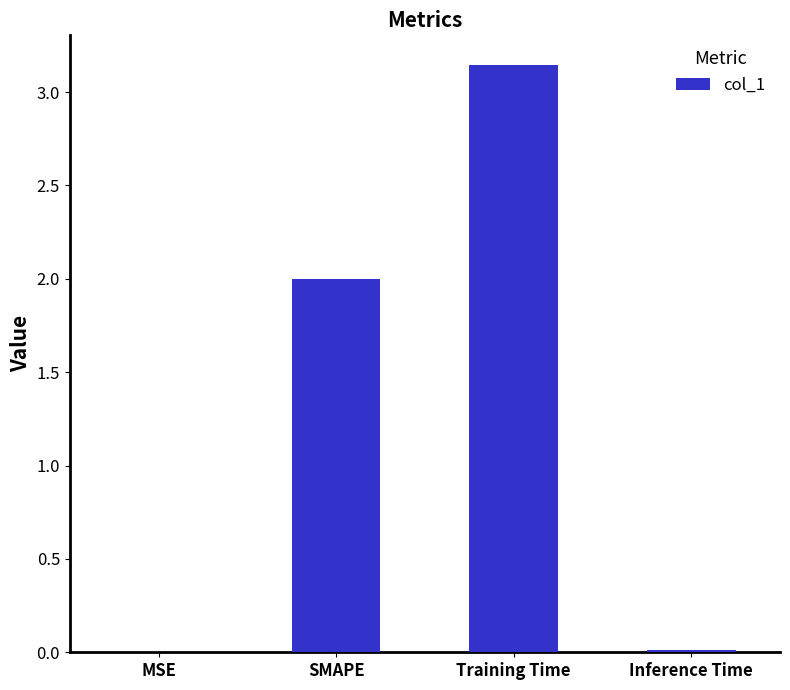

True or false: the data shows 2.0 at SMAPE.

True